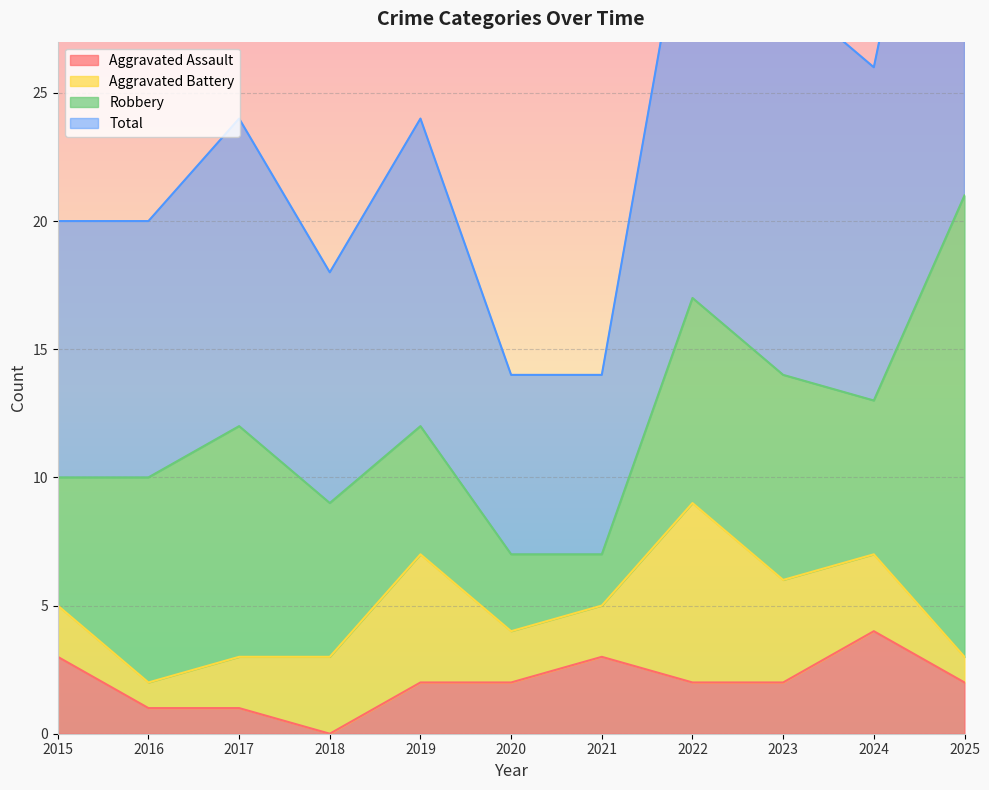

At which category does Aggravated Assault reach its first local peak?

2021